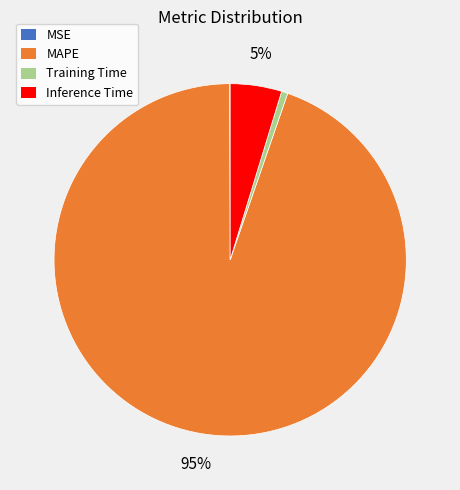

To the nearest percent, what is the difference between the Training Time and Inference Time slice percentages?

4%